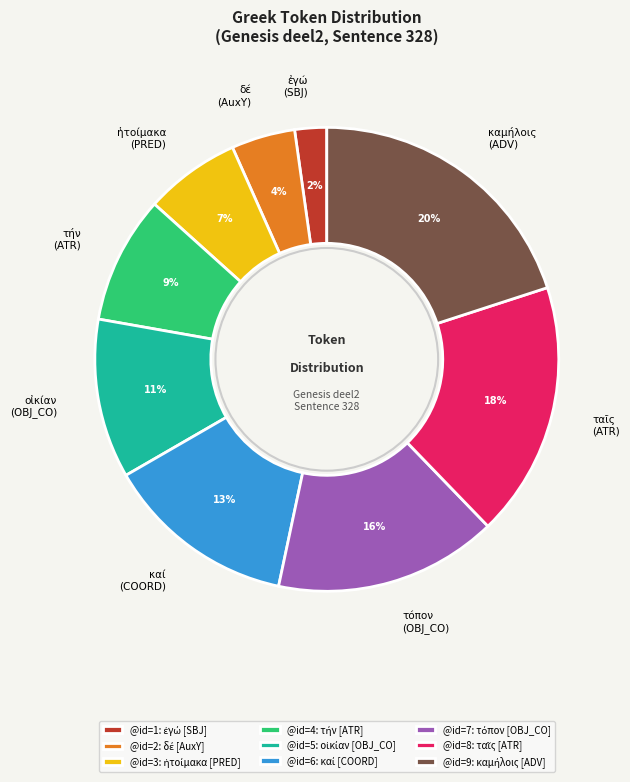

Does any single category account for the majority?

No